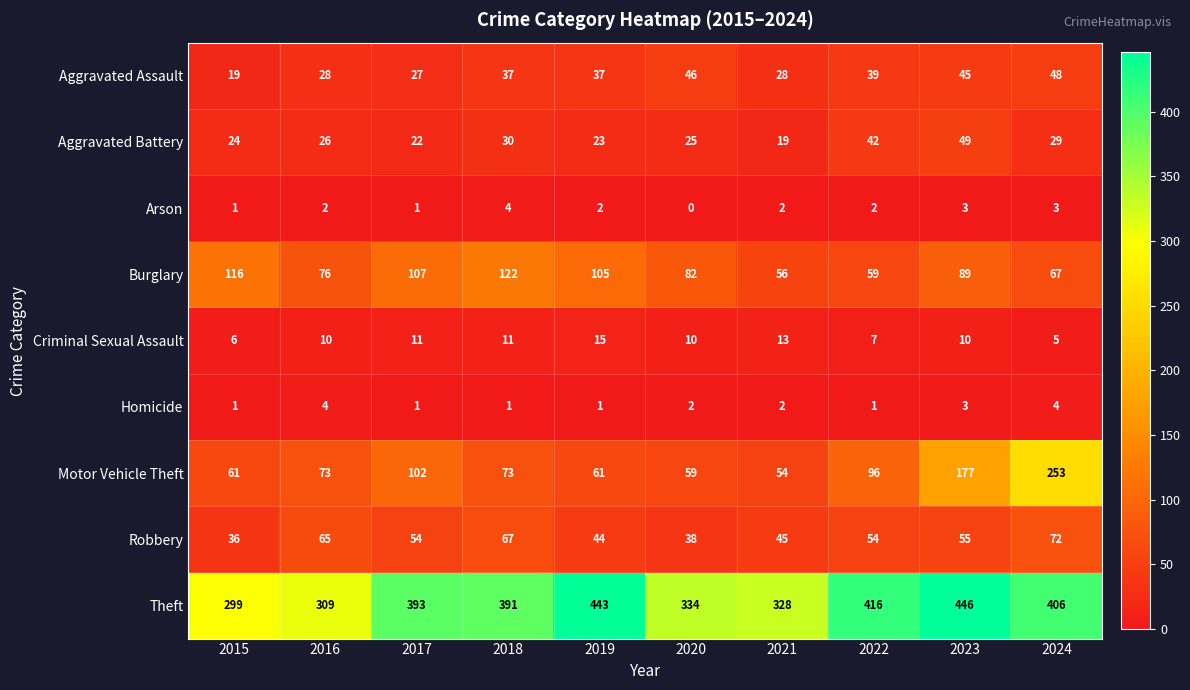

What is the difference between the maximum and minimum values in the Aggravated Battery series?

30